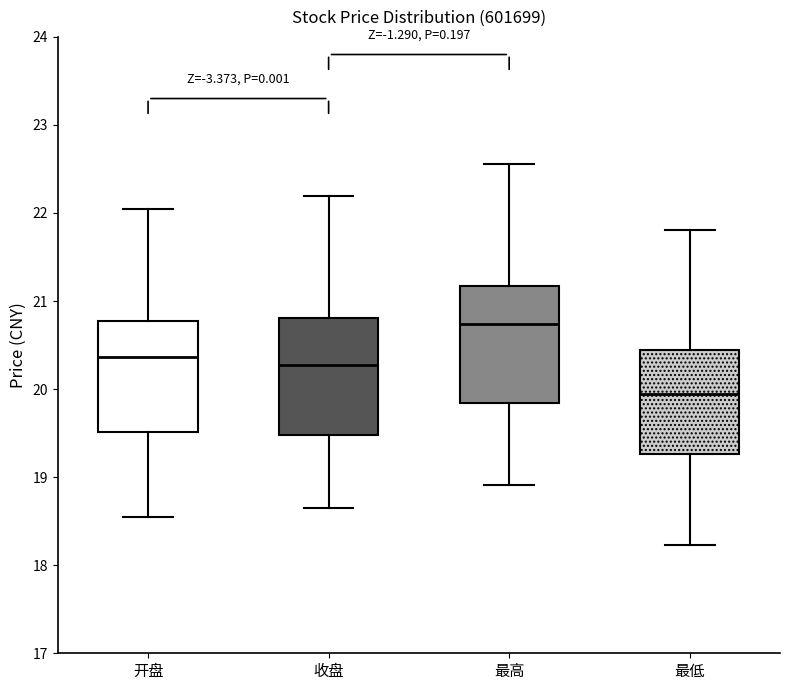

Where does the median line of the box for 最低 sit on the y-axis? The values are not printed on the chart, so give them approximately, as read against the axis.

19.9